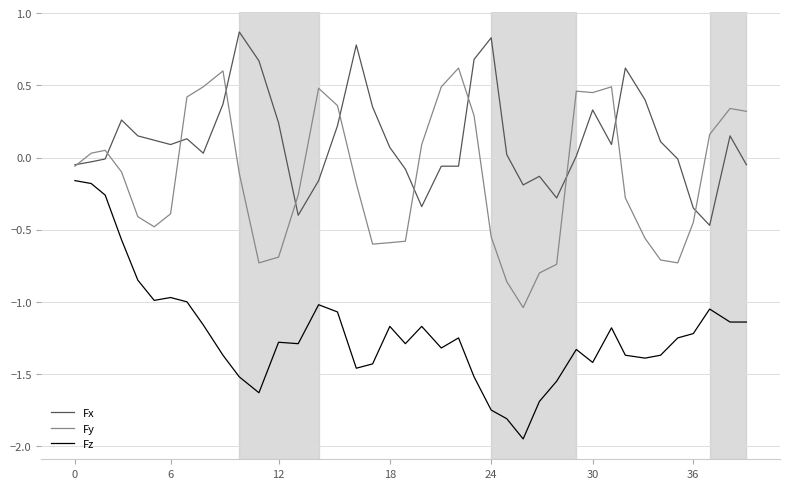

List the series in order of their peak value, highest first.

Fx, Fy, Fz